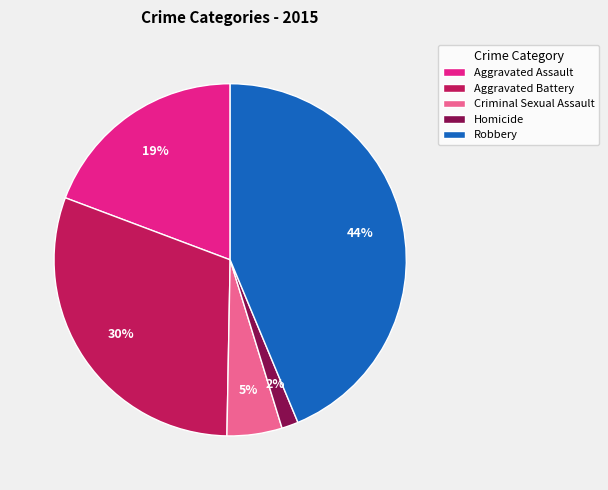

Which has a higher value, Aggravated Battery or Homicide?

Aggravated Battery